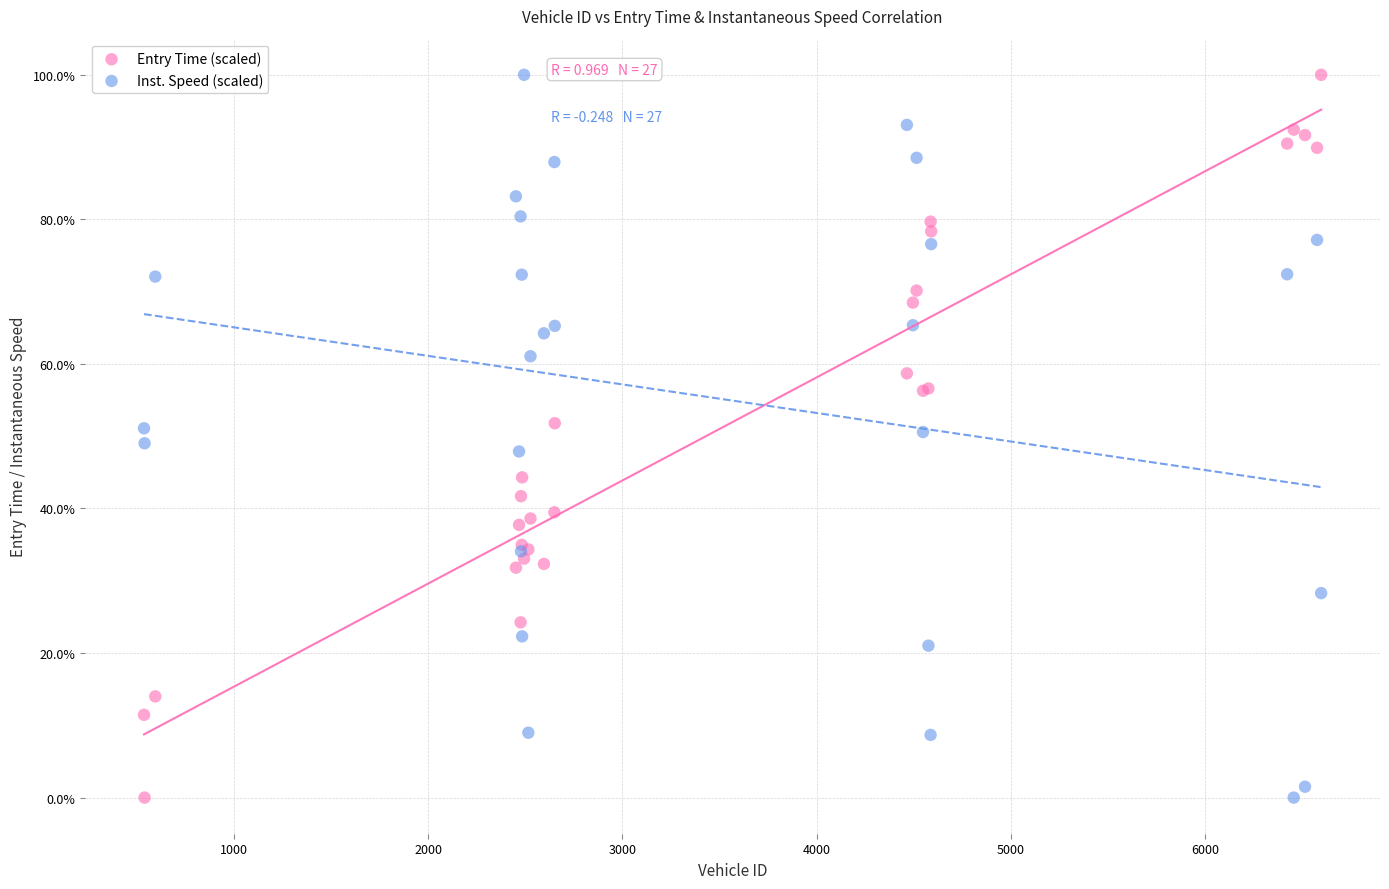

What are all the series names shown in the legend?

Entry Time (scaled), Inst. Speed (scaled)